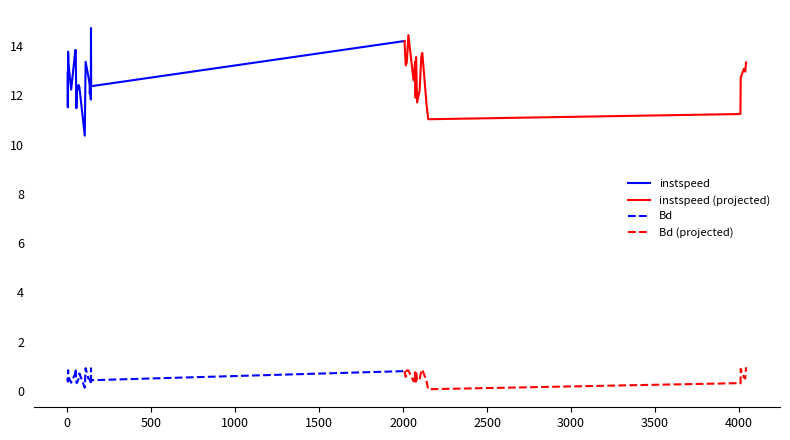

True or false: Bd and instspeed cross at least once.

False